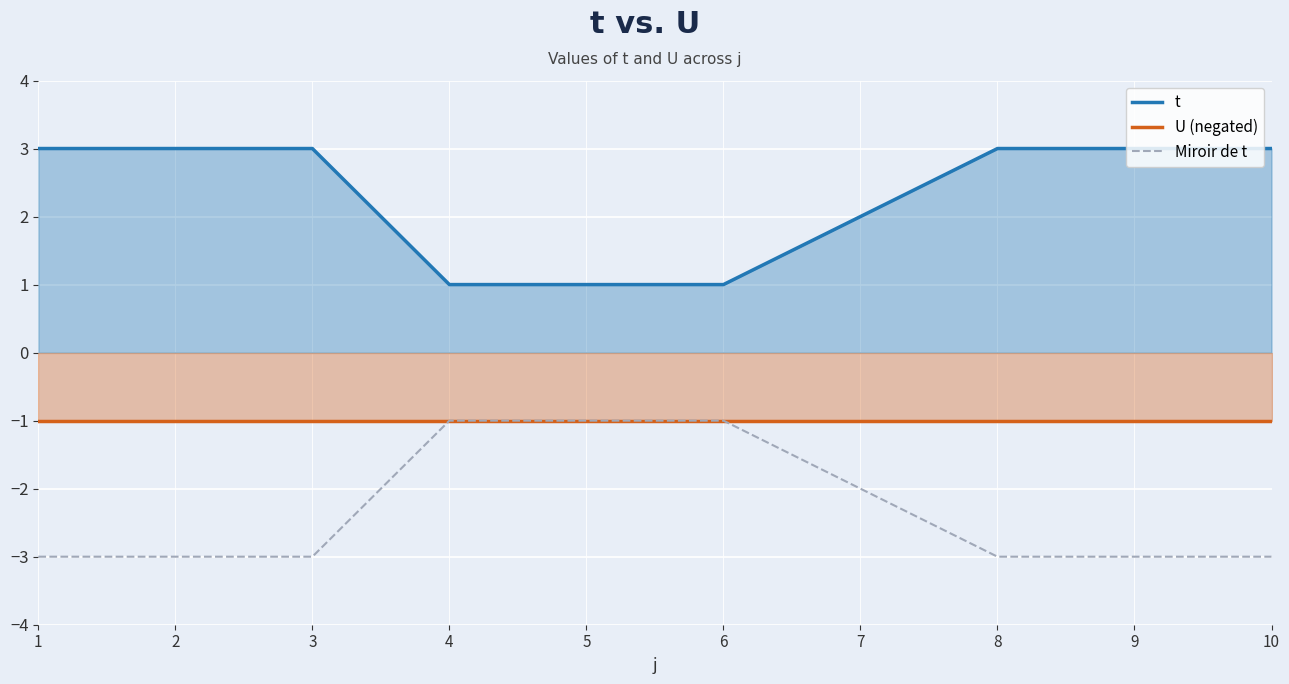

What is the difference between the maximum and minimum values in the t series?

2